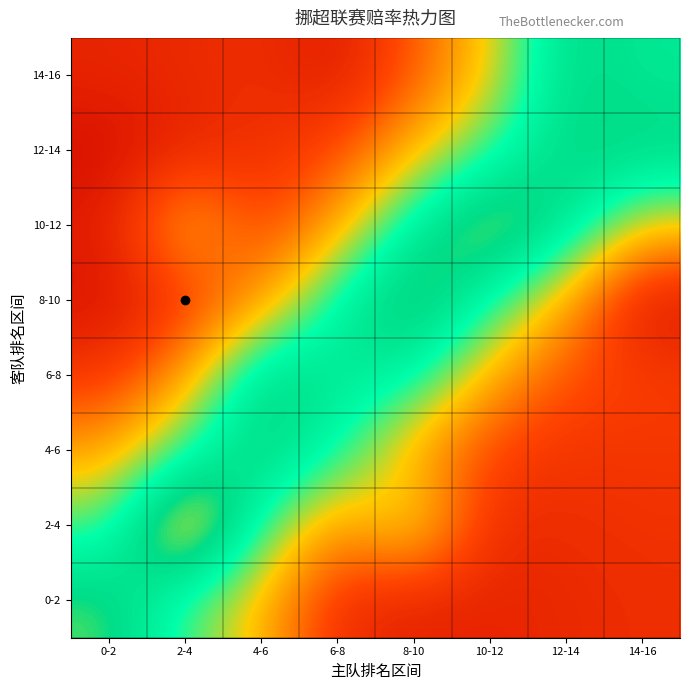

Rank the series at 2-4 from lowest to highest value.

12-14, 14-16, 8-10, 6-8, 10-12, 0-2, 4-6, 2-4